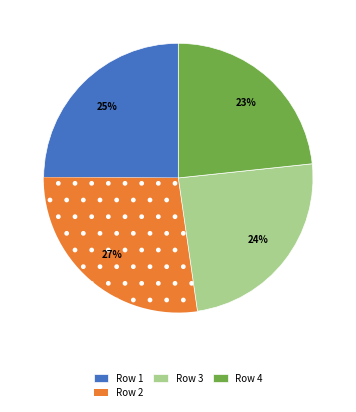

Is Row 1 the majority of the pie?

No